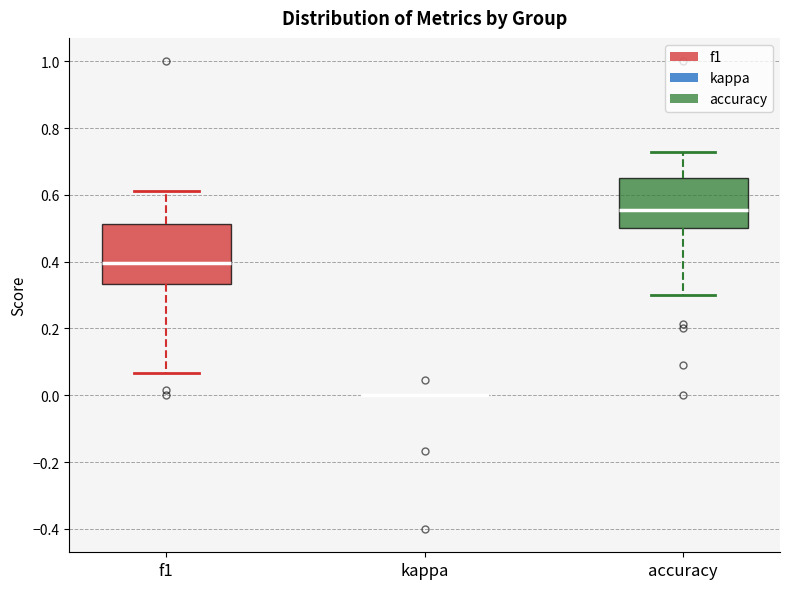

Which box is the tallest, from its lower edge to its upper edge?

f1